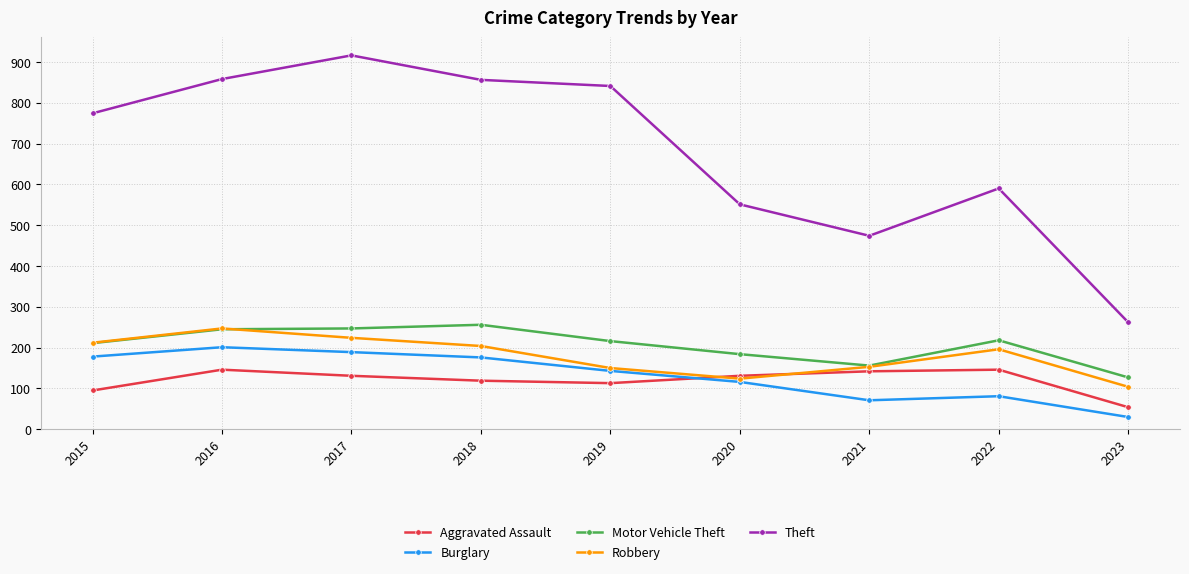

At which label does Aggravated Assault reach its minimum?

2023